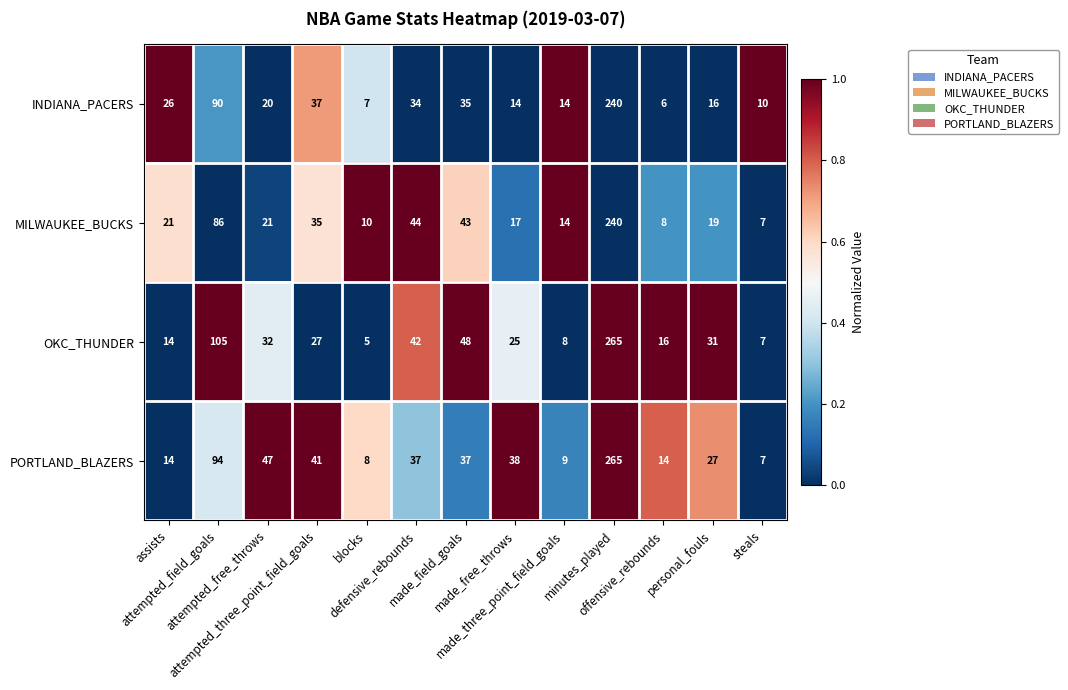

What is the greatest value displayed?

265